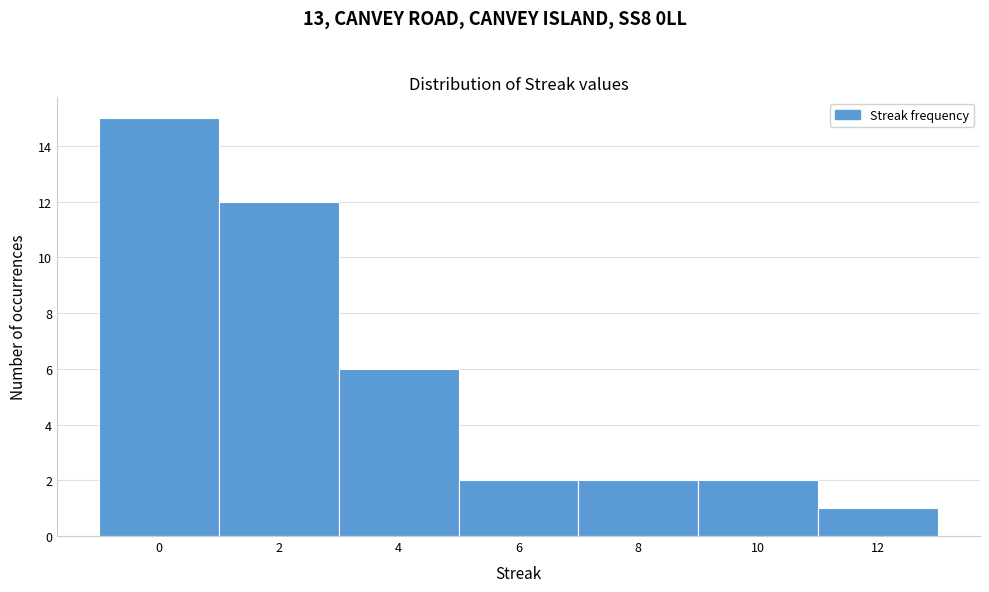

Which range on the x-axis has the tallest bar?

-1 to 1